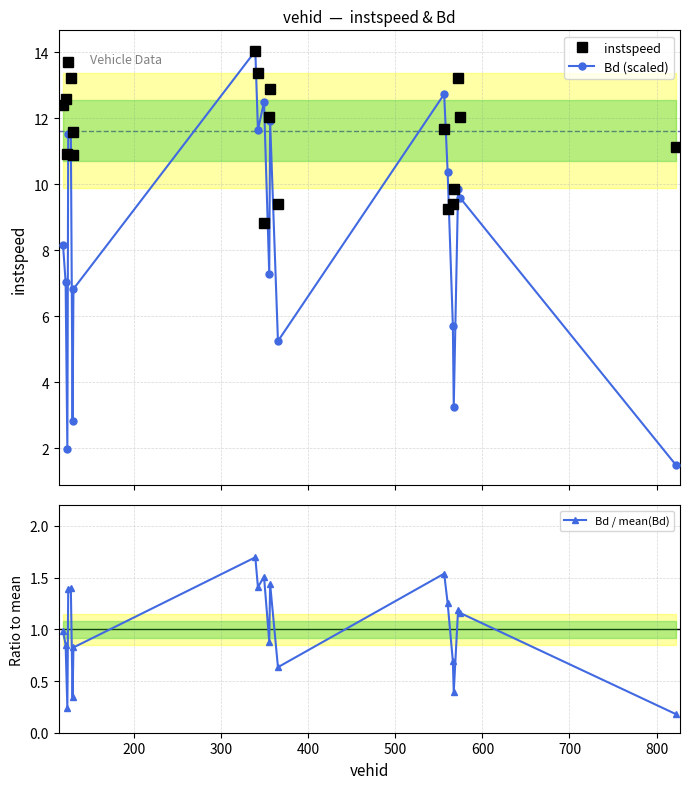

True or false: instspeed and Bd / mean(Bd) intersect in this chart.

False